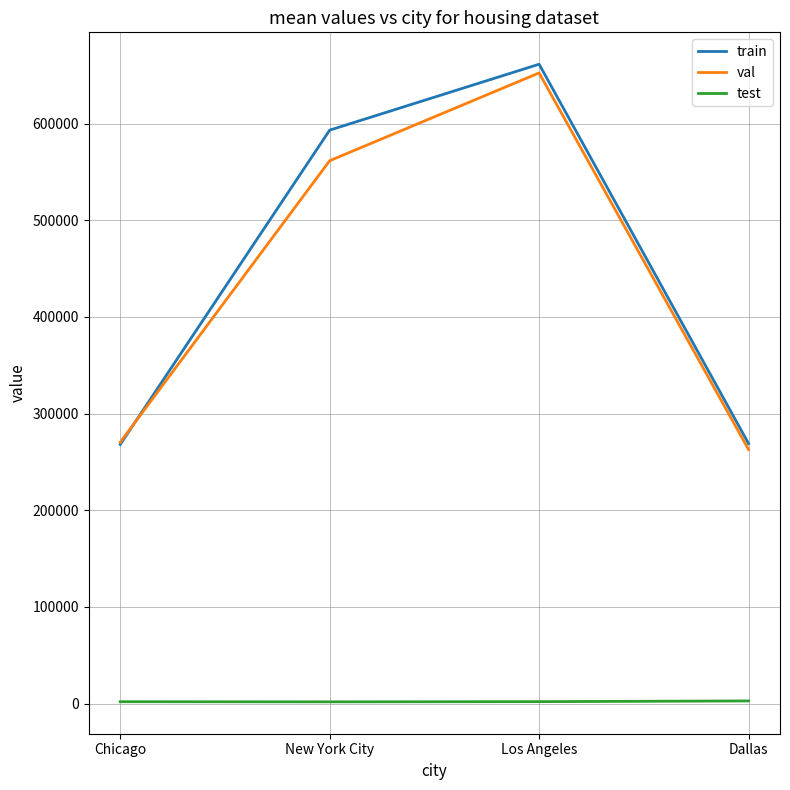

True or false: test and train intersect in this chart.

False